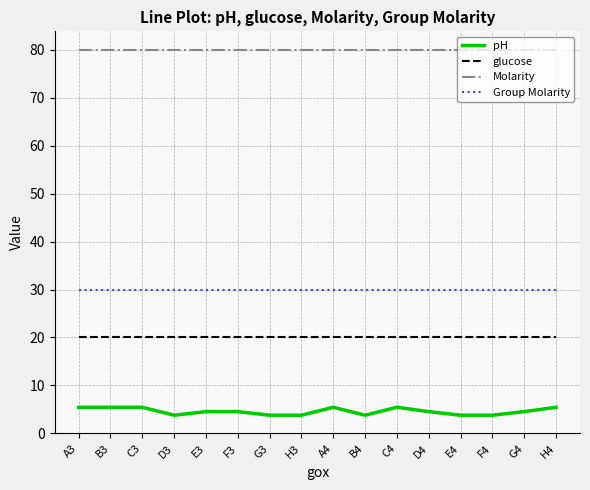

What position from the right is A4?

8